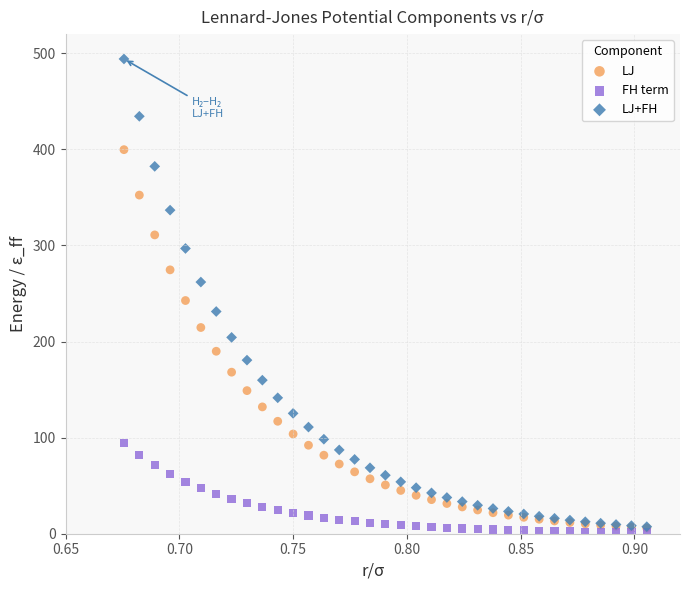

Which series contains the lowest Y value?

FH term